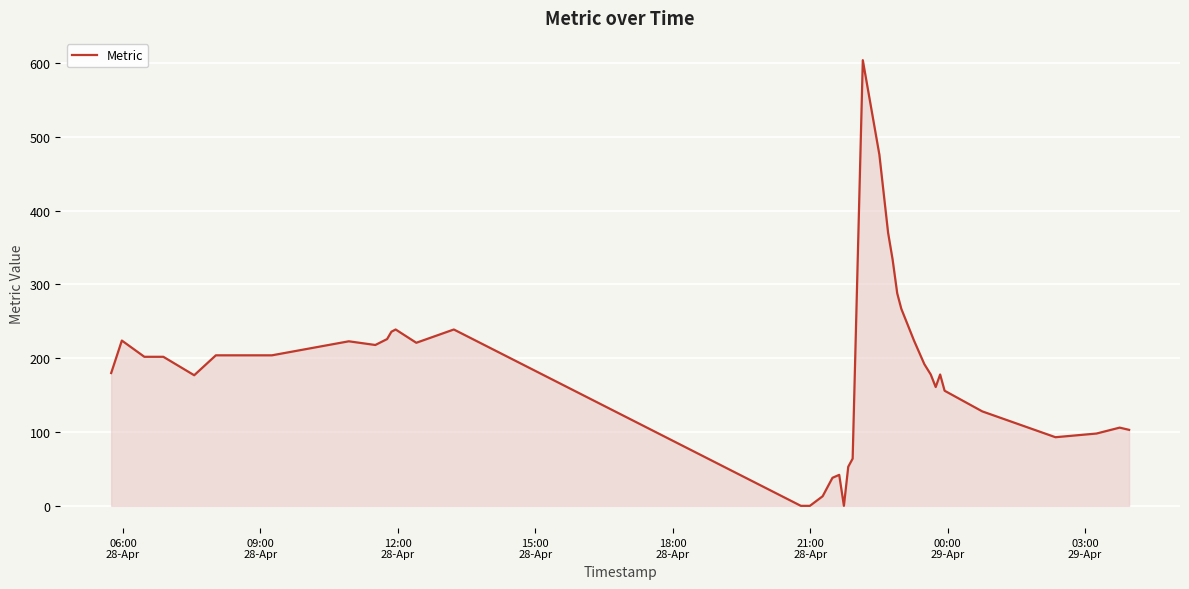

What is the difference between the maximum and minimum values?

604